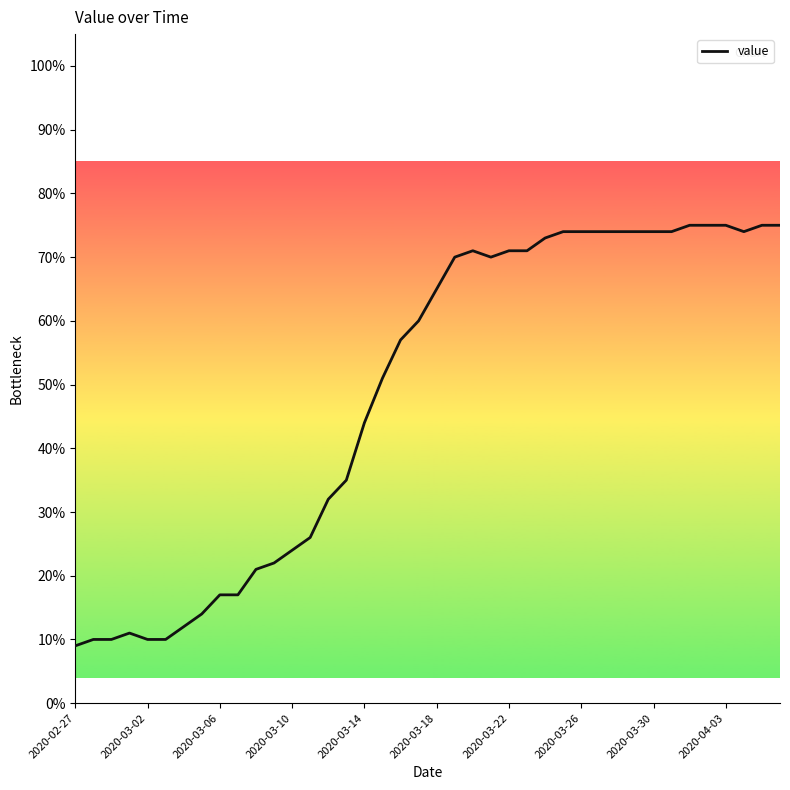

What is the greatest value displayed?

75